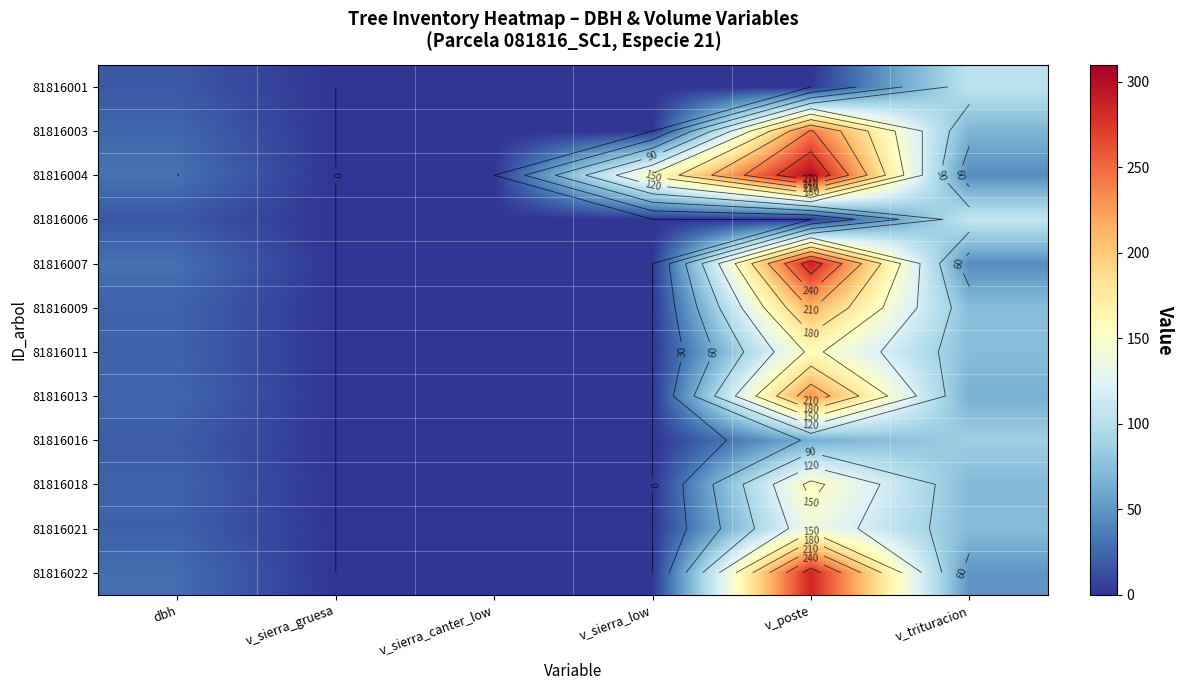

What is the difference between the maximum and minimum values in the 81816013 series?

229.8